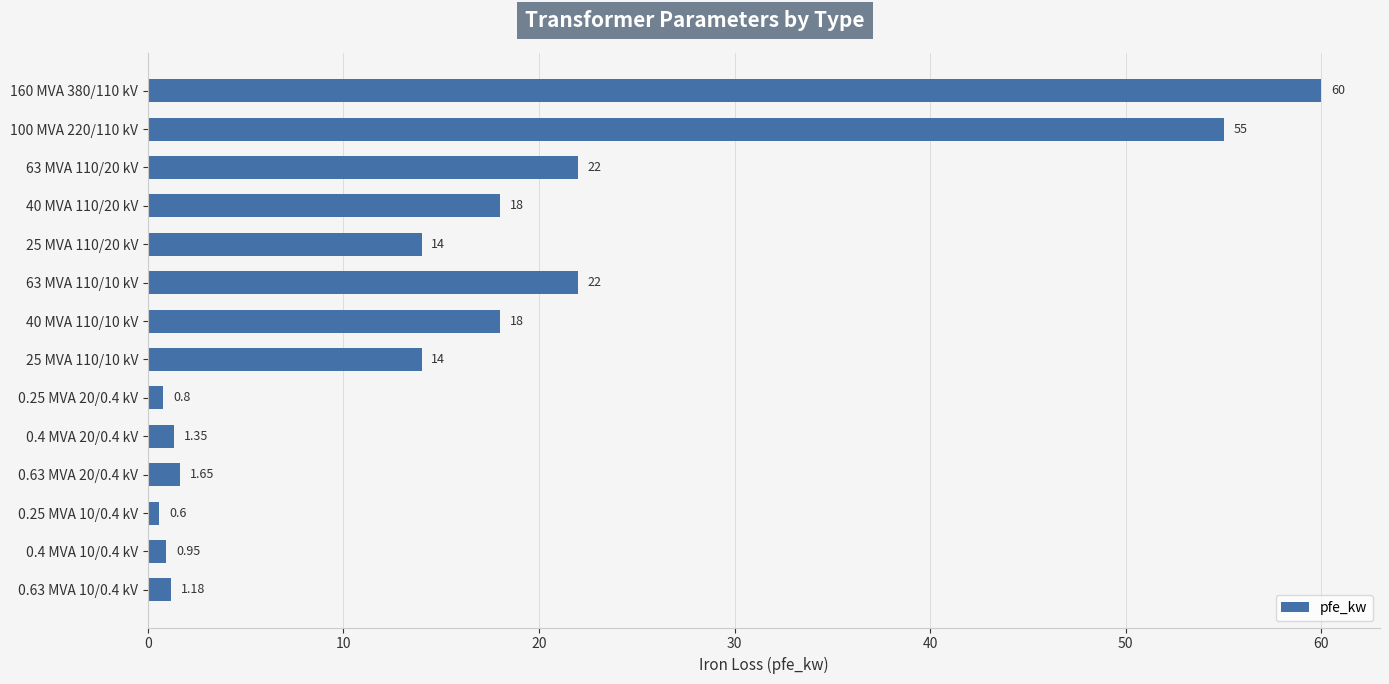

Count the number of categories in the chart.

14